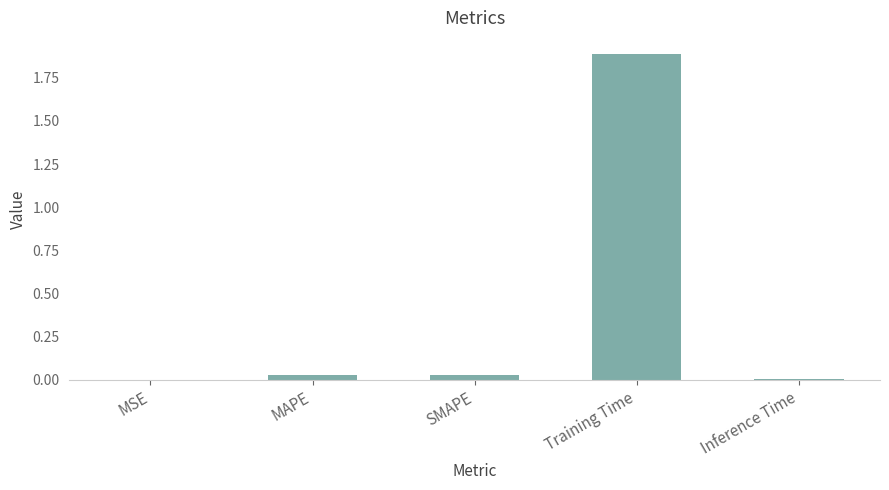

The chart shows a value of 0.0 at MAPE. True or false?

True